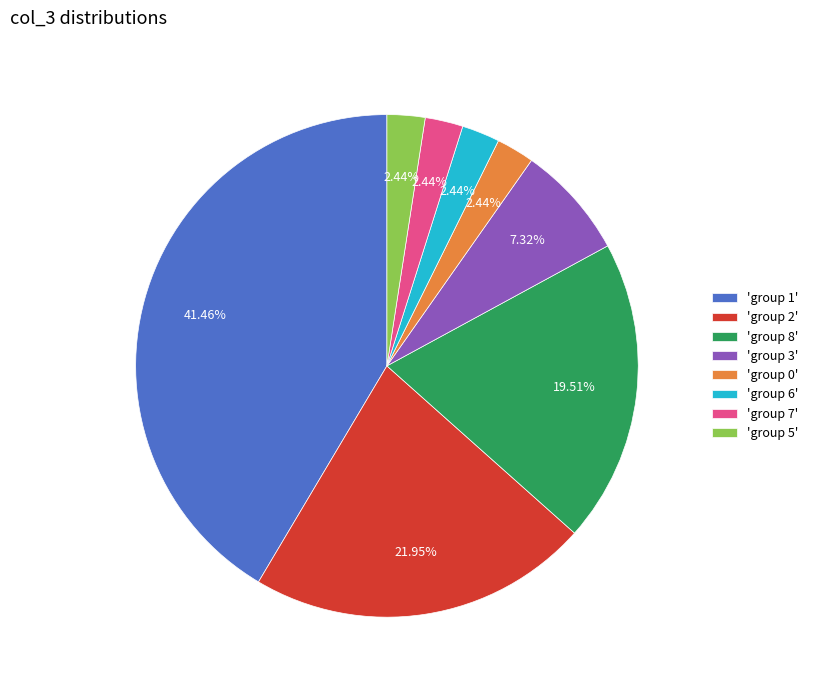

Does 'group 3' represent more than half of the total?

No